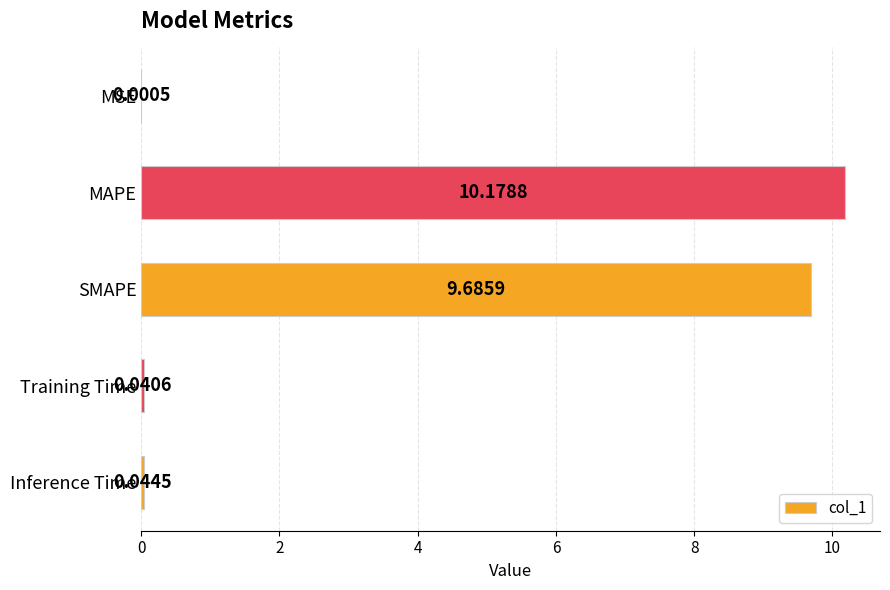

What is the sum of all values?

20.0